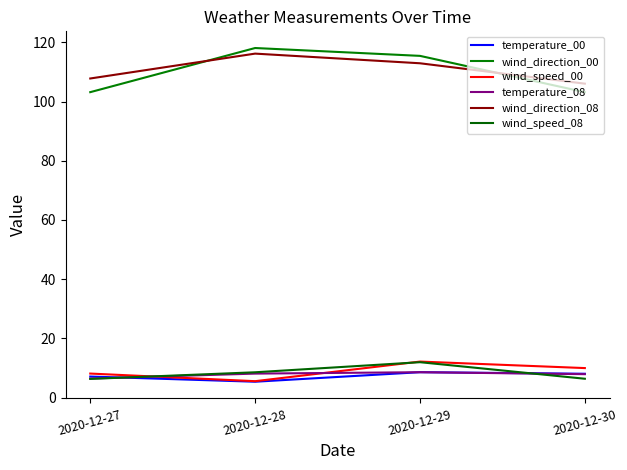

Between 2020-12-27 and 2020-12-30, which is larger?

2020-12-30